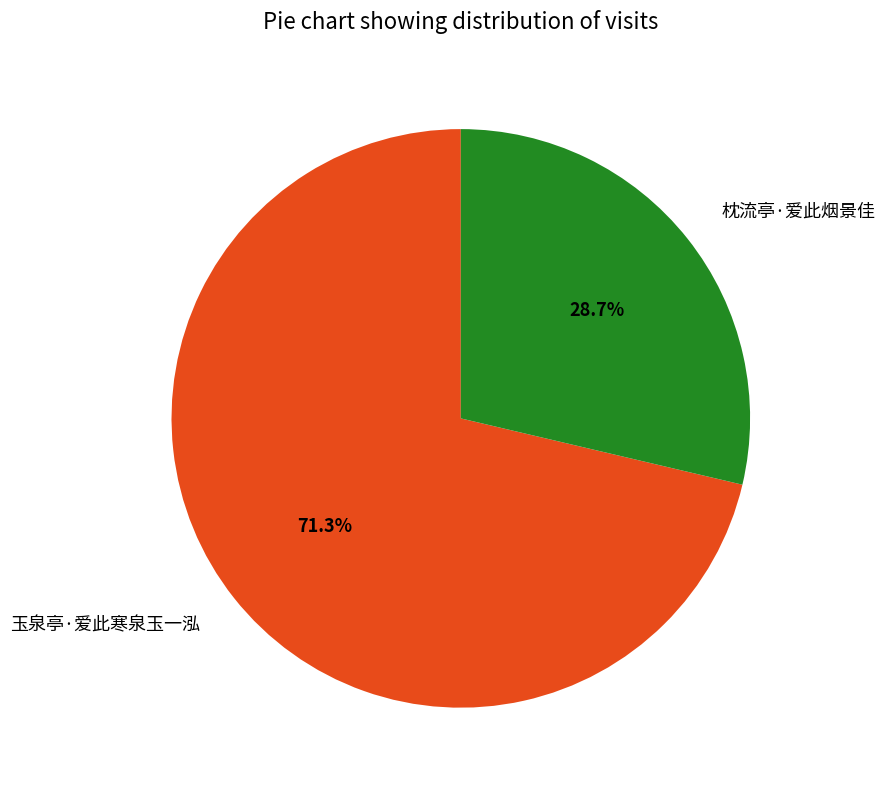

What is the largest slice in the pie chart?

玉泉亭·爱此寒泉玉一泓